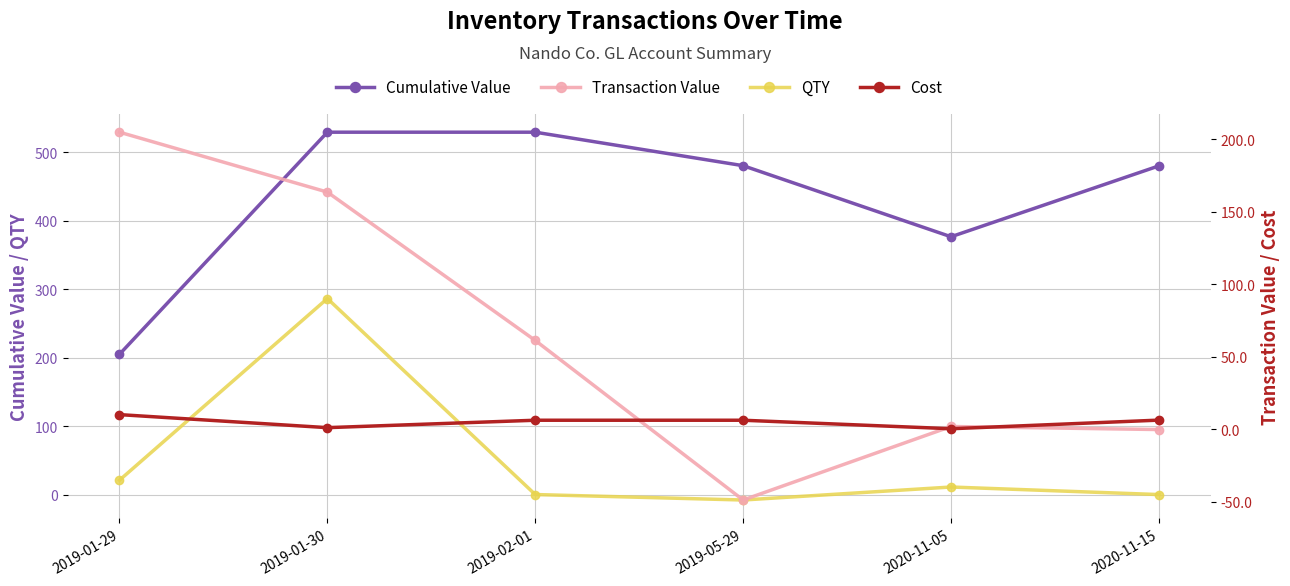

Rank the series by their maximum value, from lowest to highest.

Cost, Transaction Value, QTY, Cumulative Value